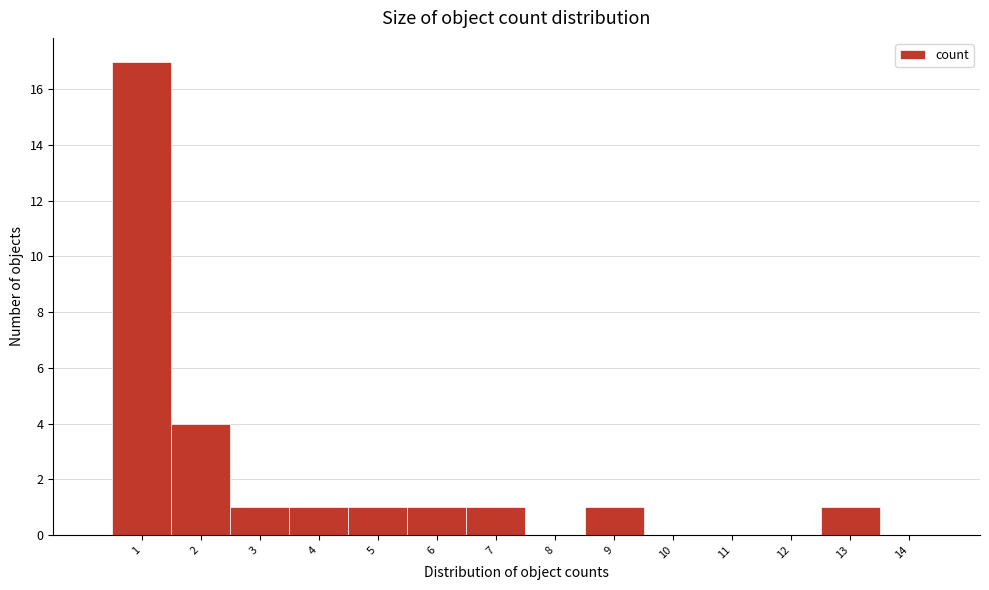

Reading right to left, extract all data points from this chart.

14=0	13=1	12=0	11=0	10=0	9=1	8=0	7=1	6=1	5=1	4=1	3=1	2=4	1=17